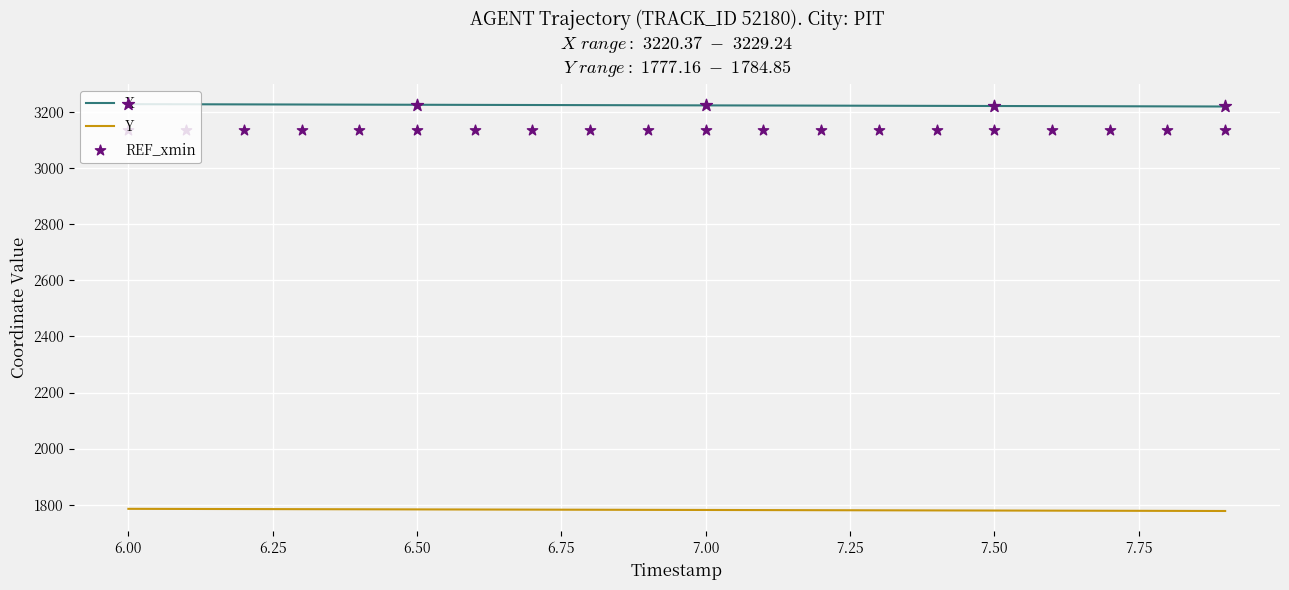

Which series has the largest total across all categories?

X